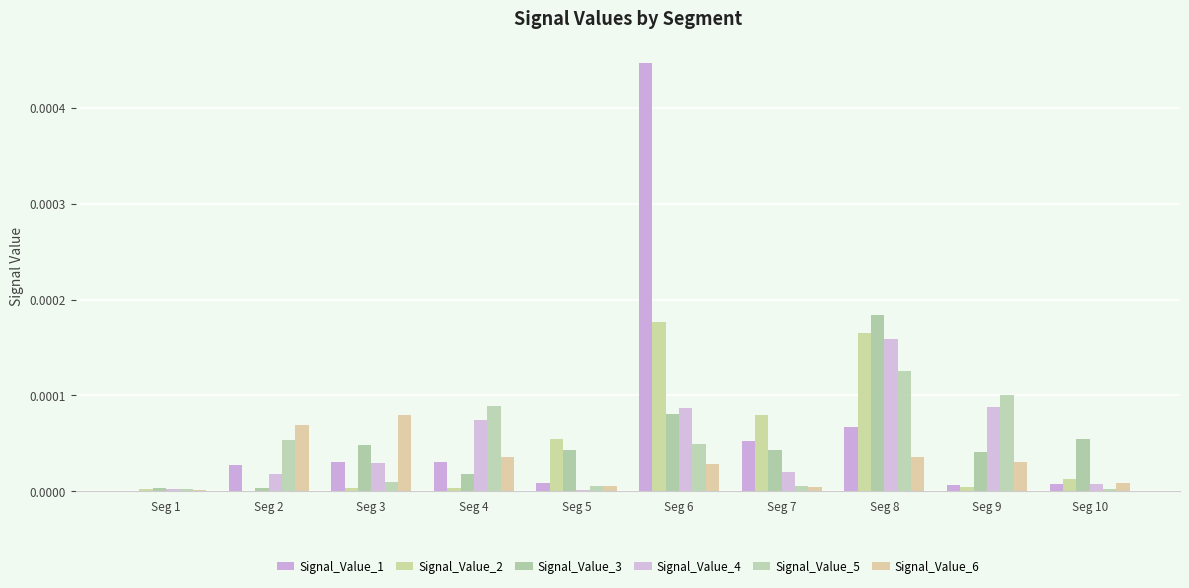

List the series in order of their peak value, highest first.

Signal_Value_1, Signal_Value_3, Signal_Value_2, Signal_Value_4, Signal_Value_5, Signal_Value_6